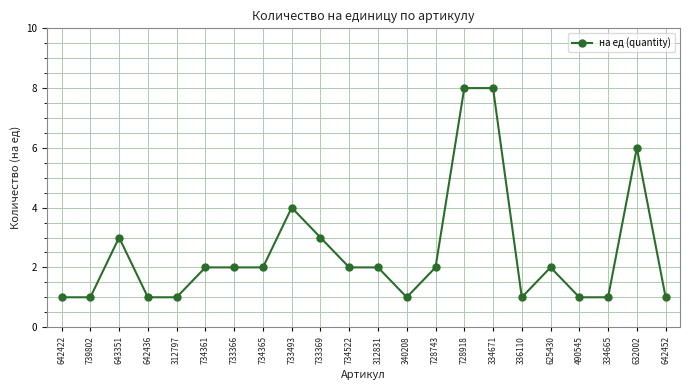

What is the label of the 5th point from the right?

625430